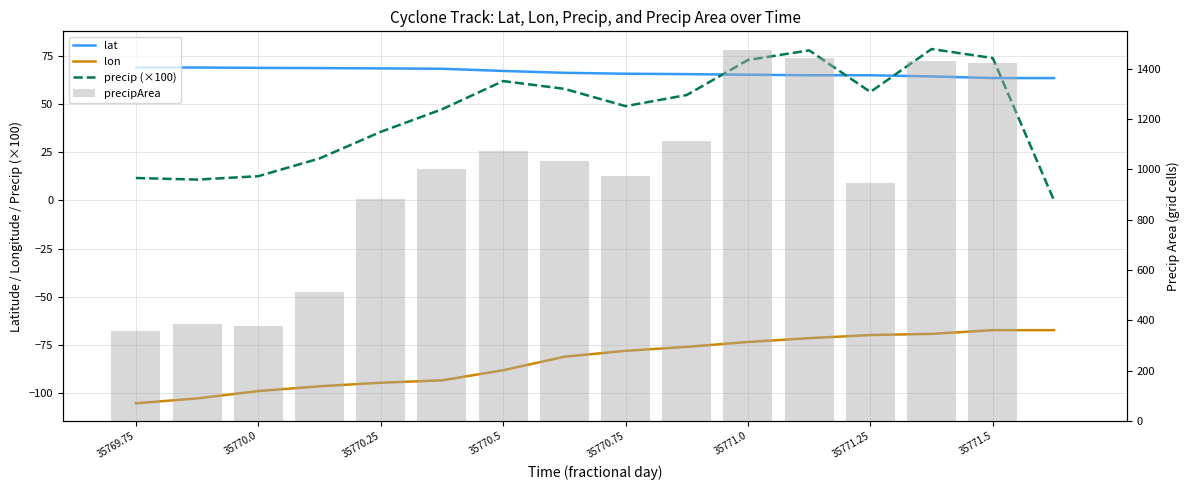

What is the sum of all precip (×100) values?

721.6